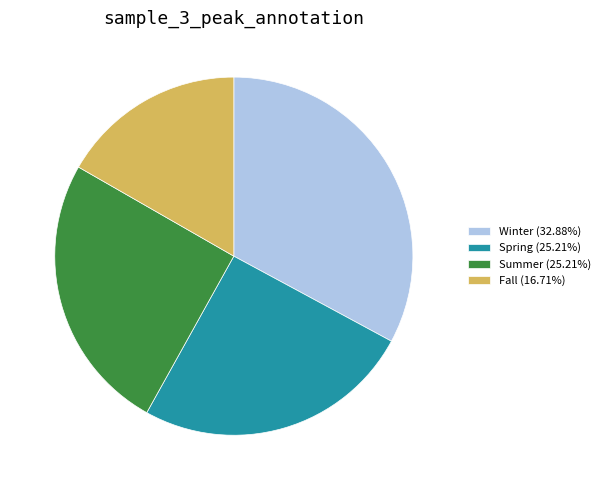

True or false: Fall accounts for 8% of the total.

False